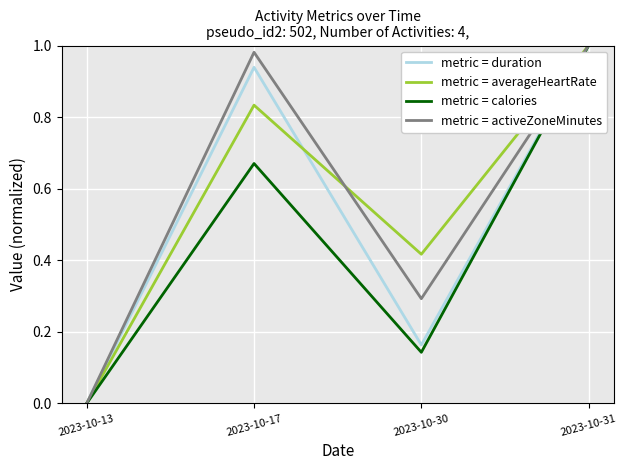

Which label corresponds to the smallest value in the chart?

2023-10-13